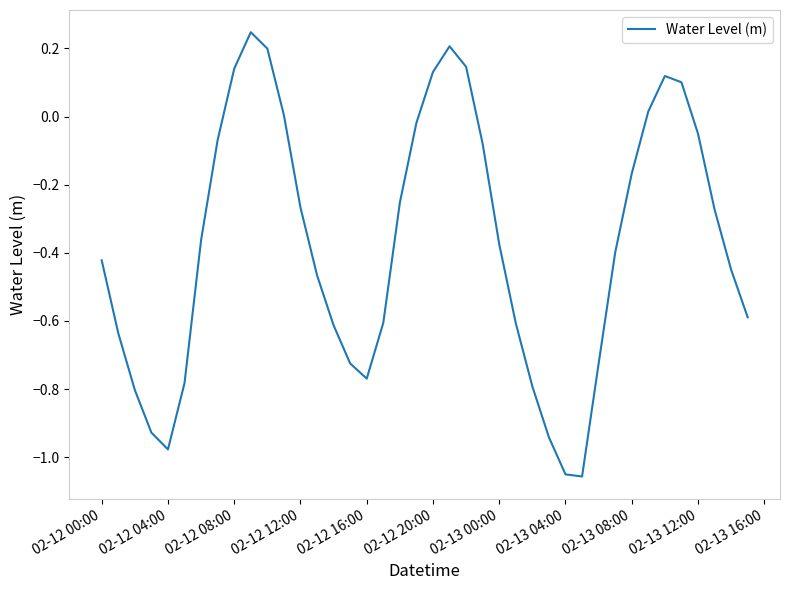

What is the difference between the maximum and minimum values?

1.3